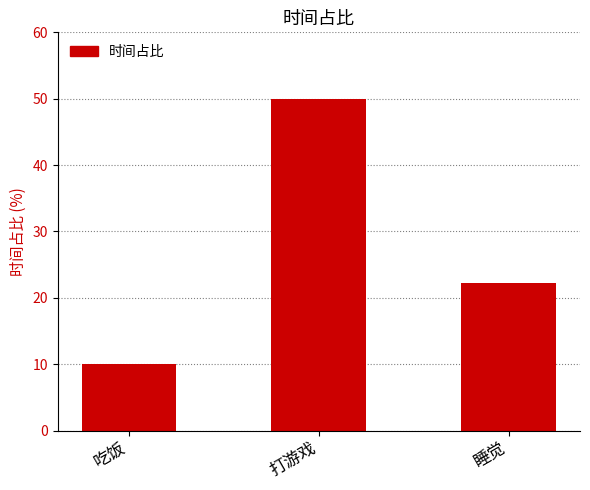

List the labels in order of value, largest first.

打游戏, 睡觉, 吃饭